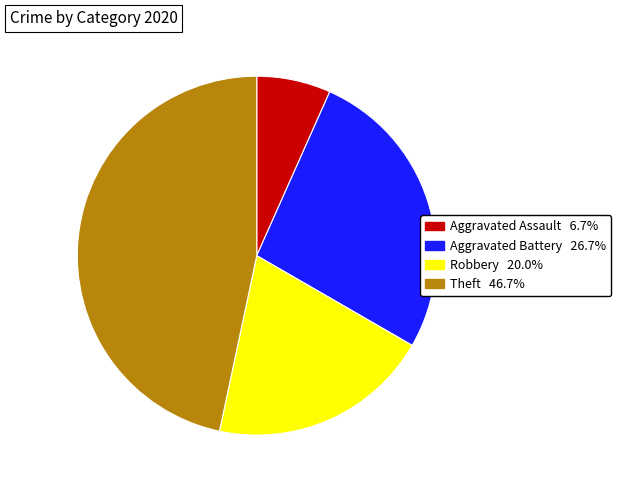

Rank the categories by value from lowest to highest.

Aggravated Assault, Robbery, Aggravated Battery, Theft